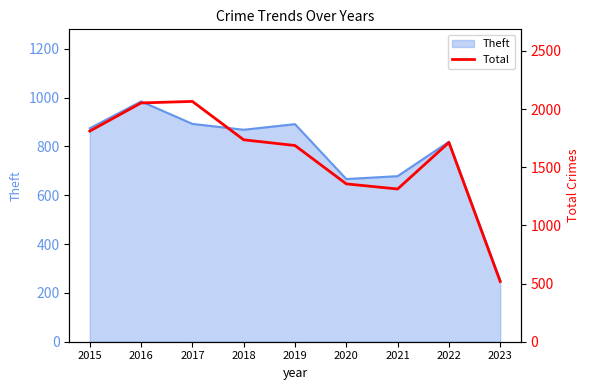

Which category has the lowest value across all series?

2023